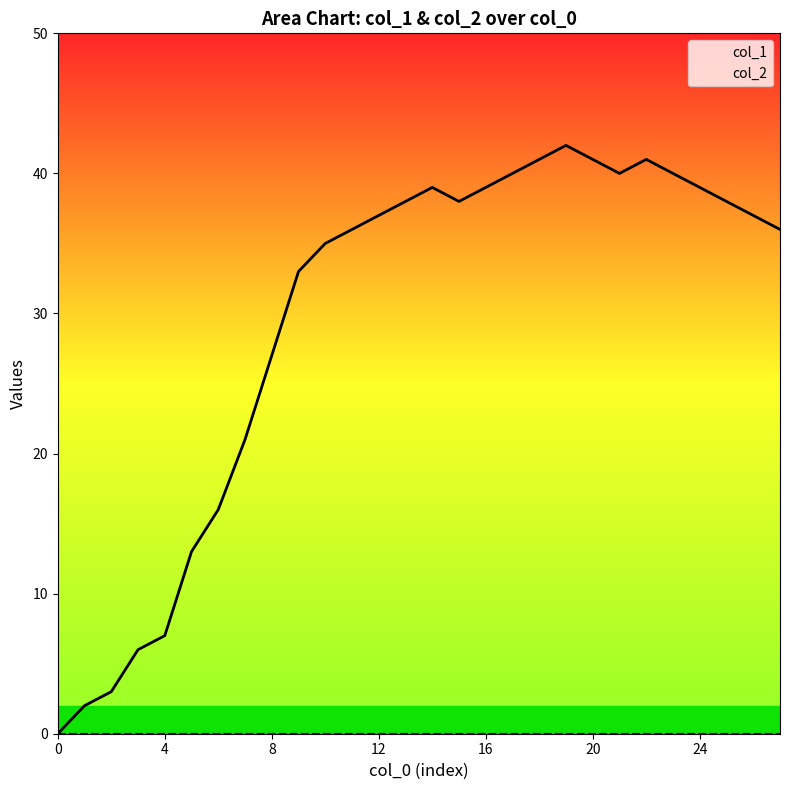

True or false: col_1 and col_2 intersect in this chart.

False